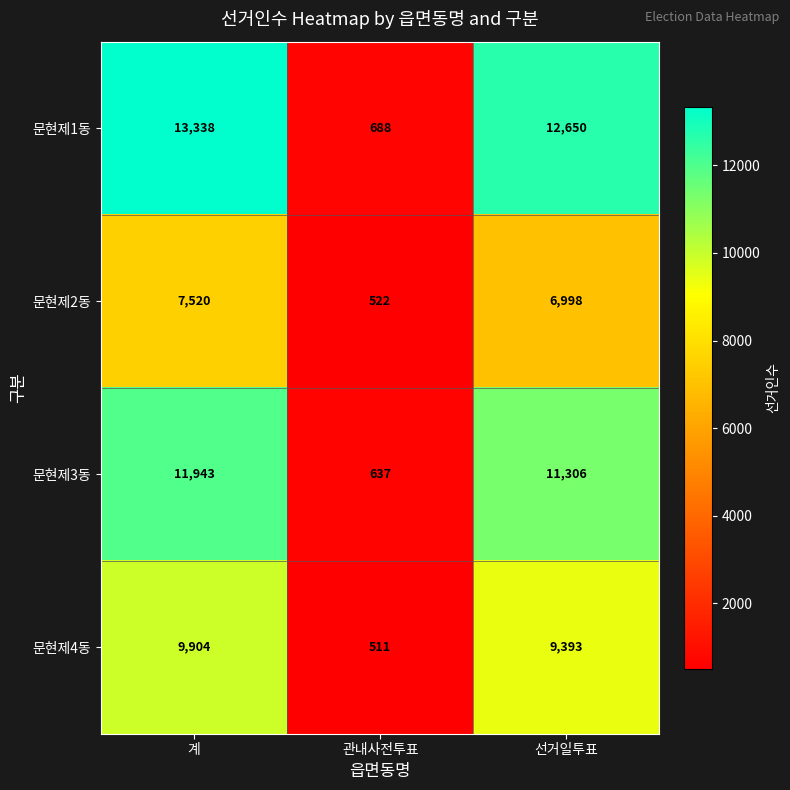

What is the minimum value shown in the chart?

511